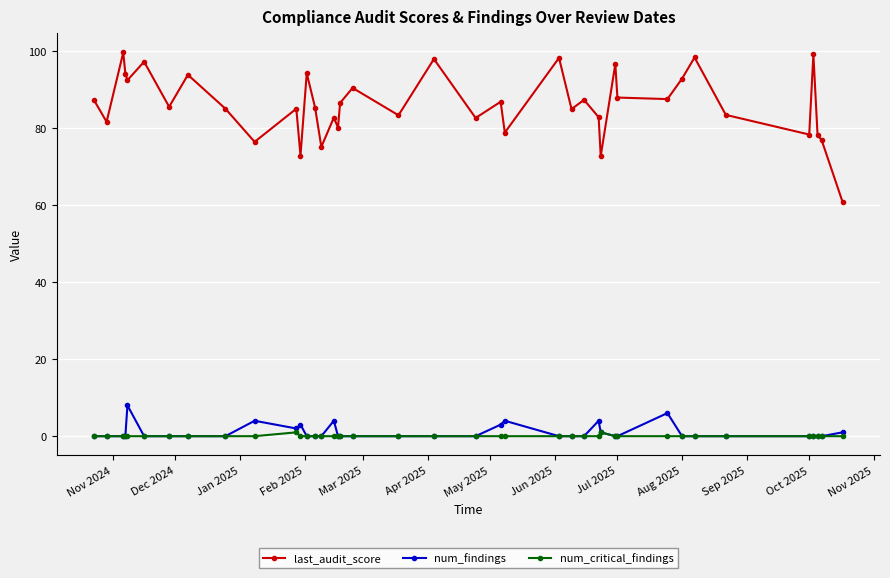

True or false: last_audit_score and num_critical_findings intersect in this chart.

False